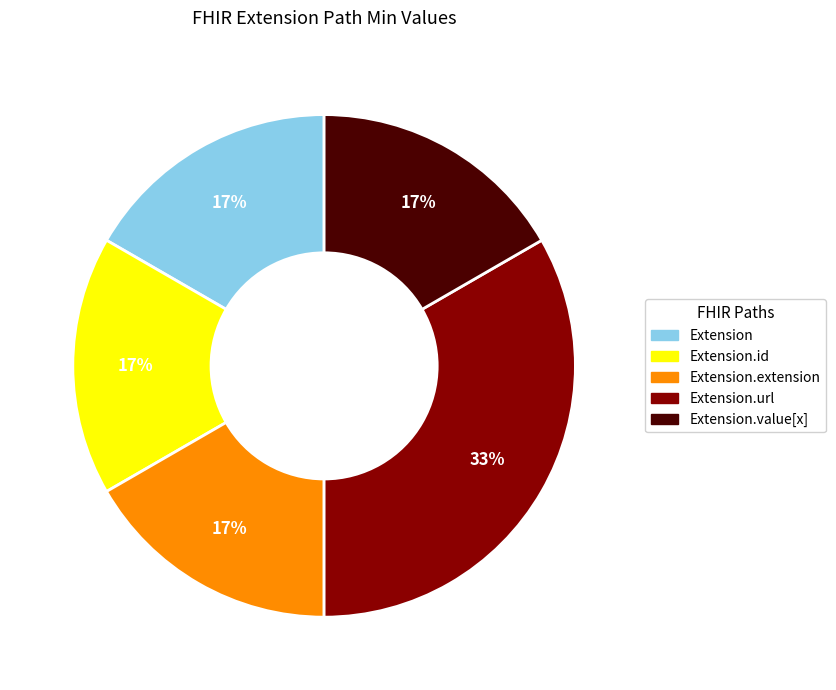

To the nearest percent, what is the average slice percentage?

20%